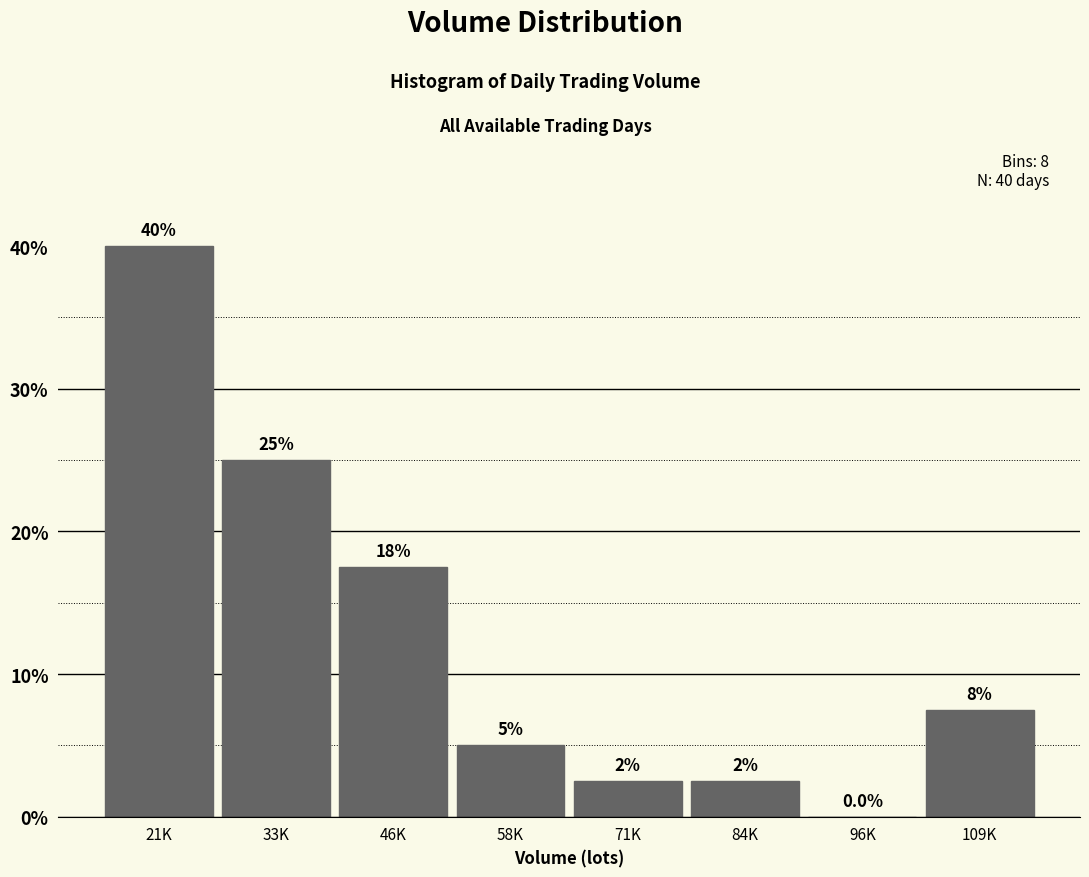

Reading right to left, transcribe all the data shown in this chart.

109K=7.5	96K=0.0	84K=2.5	71K=2.5	58K=5.0	46K=17.5	33K=25.0	21K=40.0